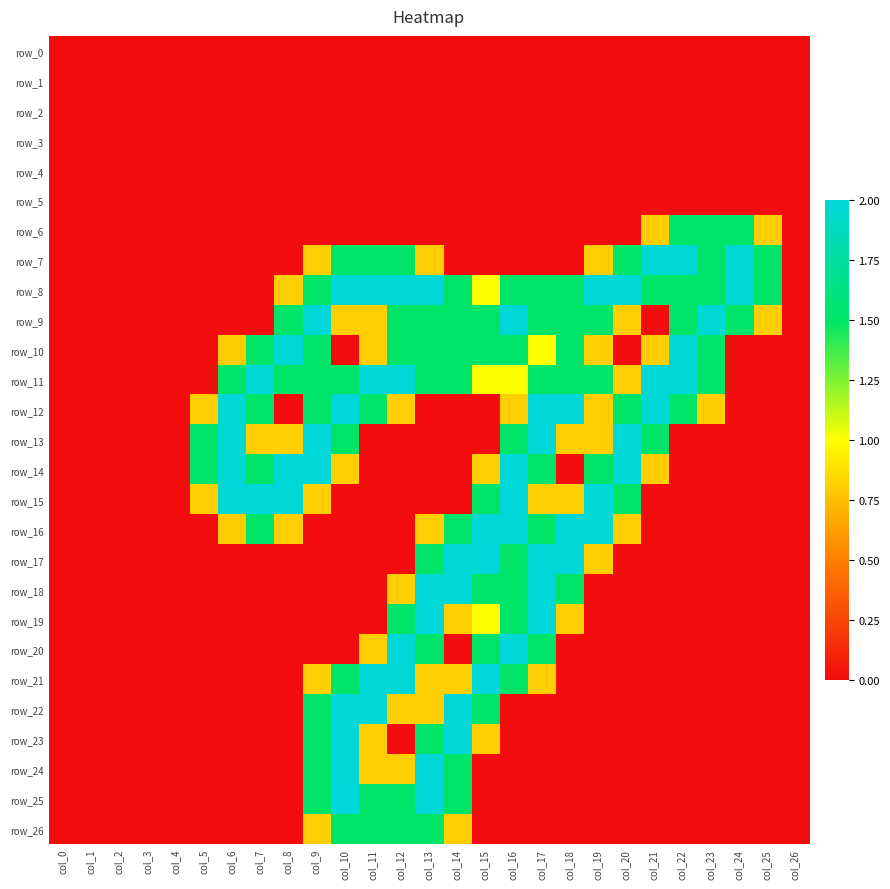

At how many categories does at least one series exceed 0?

21